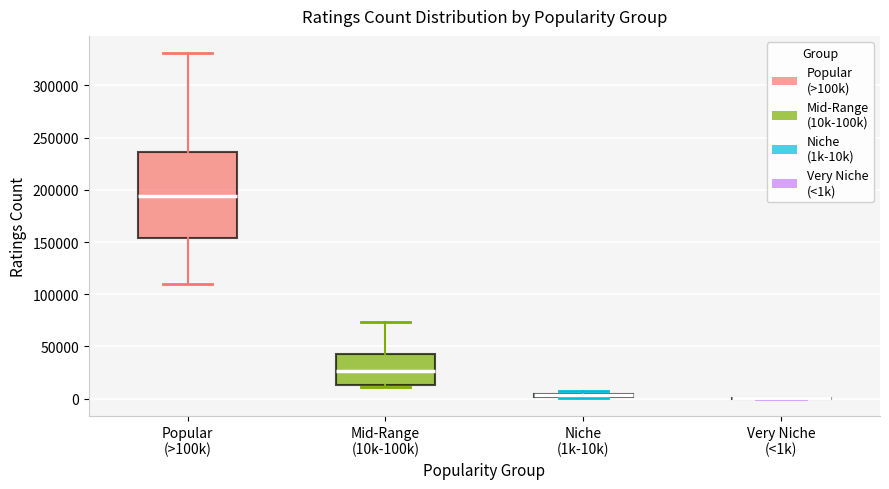

Where is the upper edge of the box for Mid-Range (10k-100k) on the y-axis? The values are not printed on the chart, so give them approximately, as read against the axis.

45000